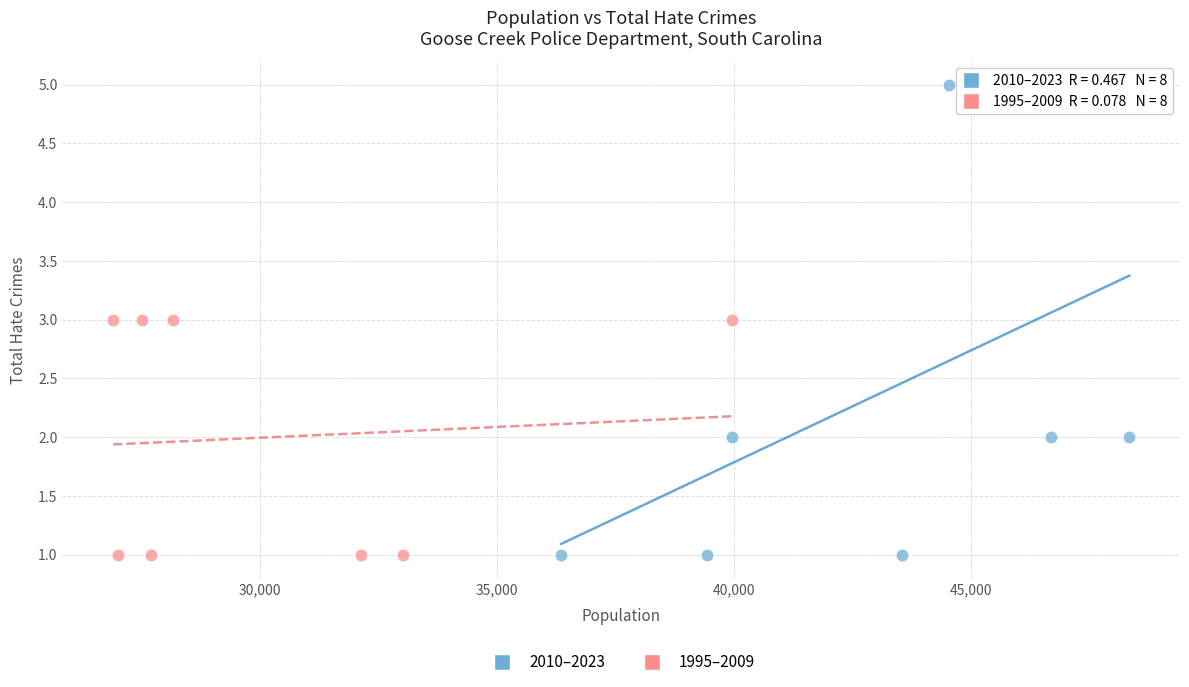

Which series reaches the maximum Y coordinate?

2010–2023